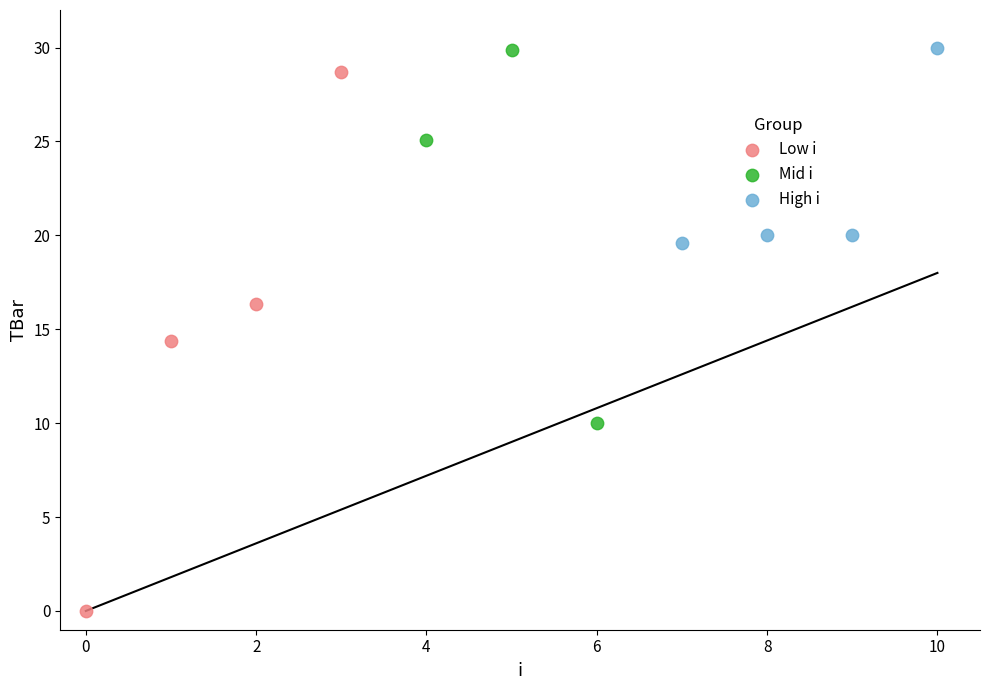

Which series has the largest Y range (max minus min)?

Low i